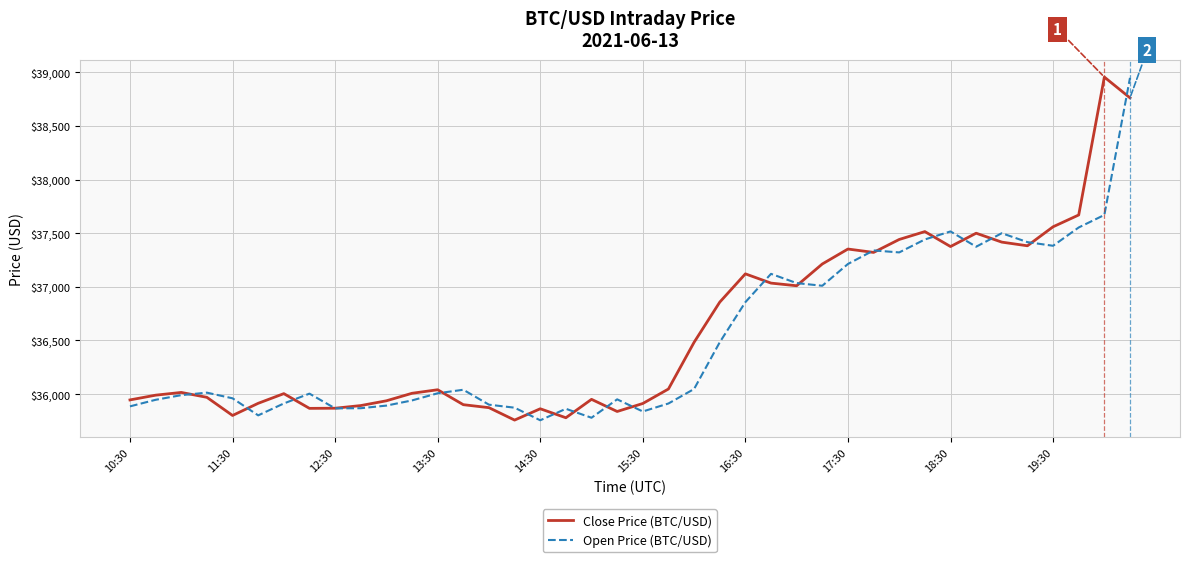

Does the chart have visible grid lines?

Yes